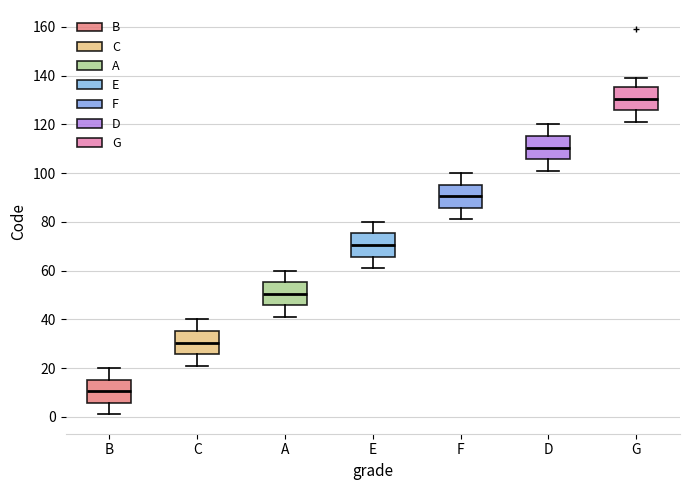

Where does the upper whisker of the box for G end on the y-axis? The values are not printed on the chart, so give them approximately, as read against the axis.

140